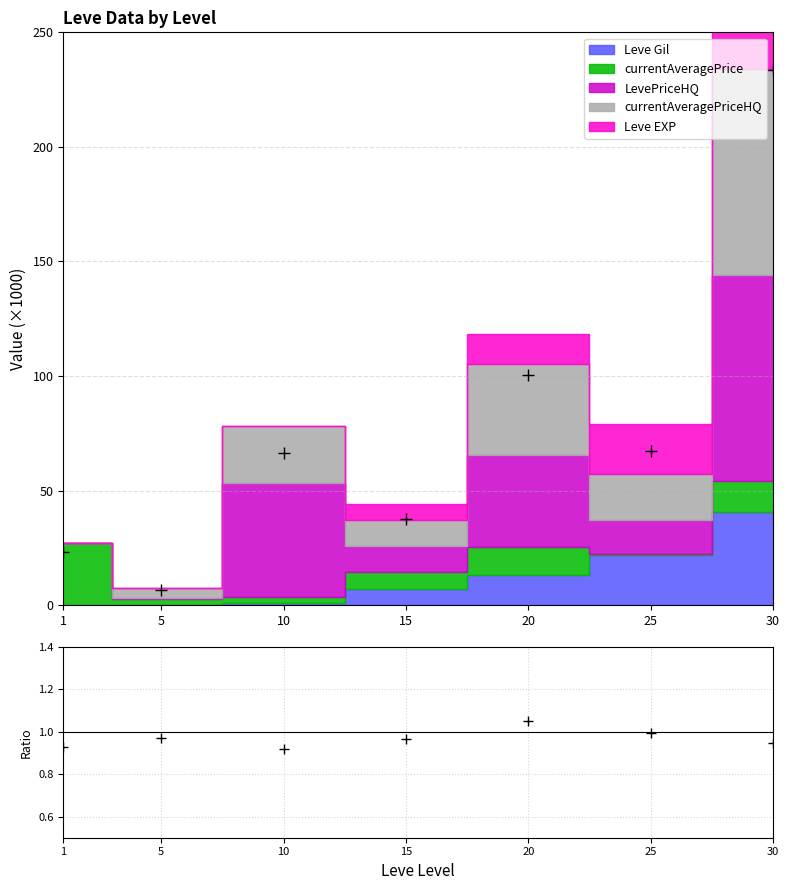

What is the average value?

76.4